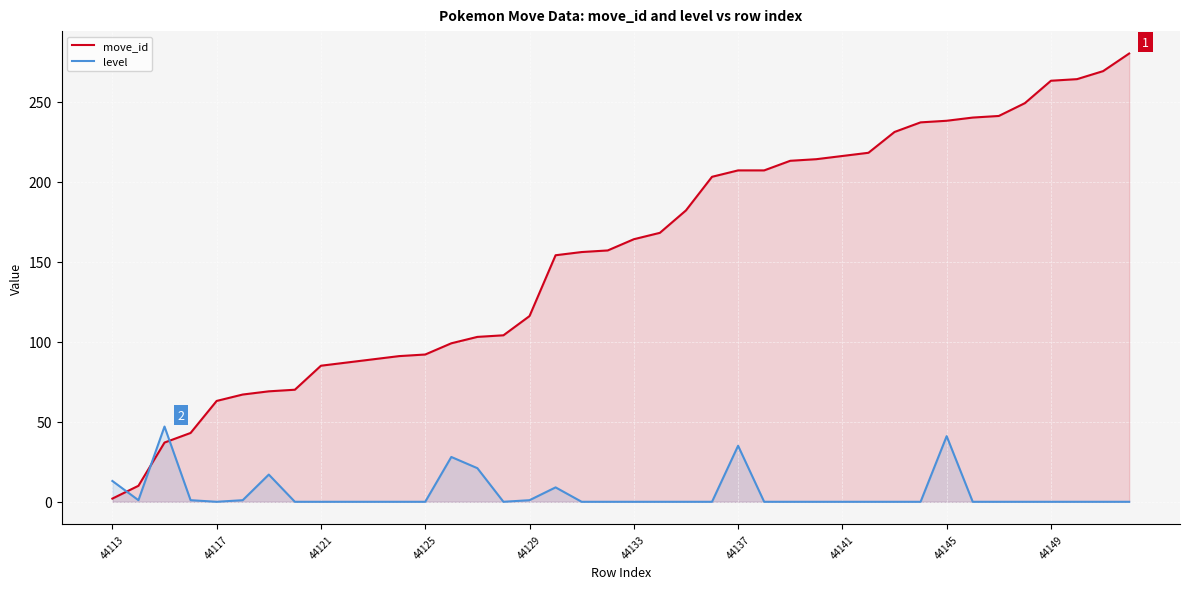

How many lines are shown in the chart?

2